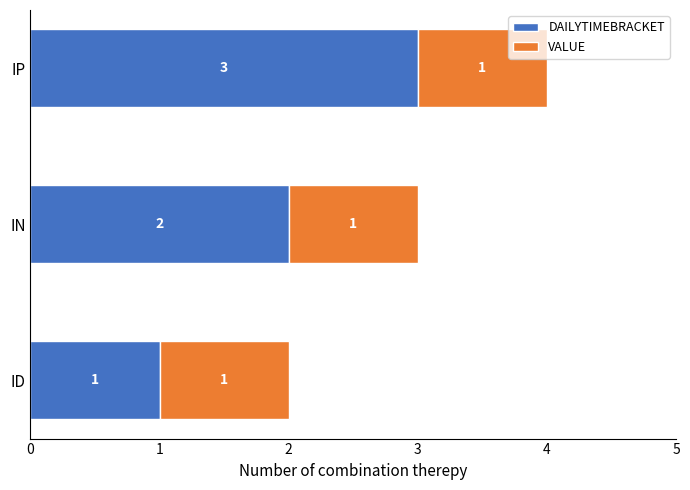

What are all the series names shown in the legend?

DAILYTIMEBRACKET, VALUE